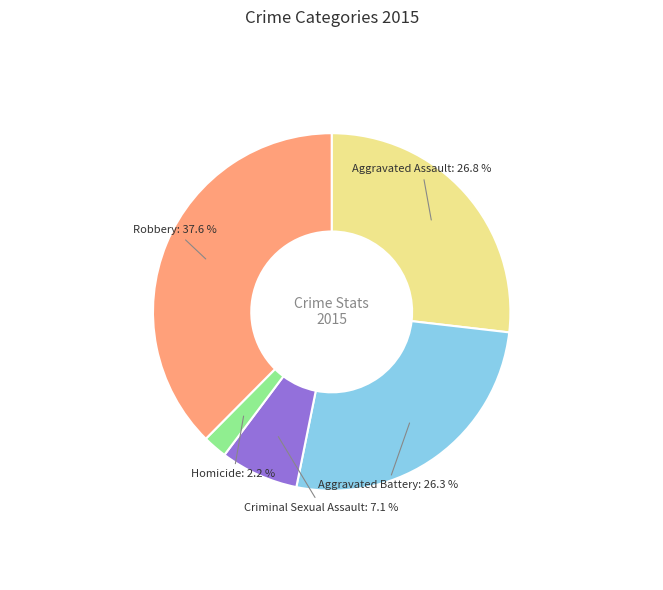

What is the largest slice in the pie chart?

Robbery